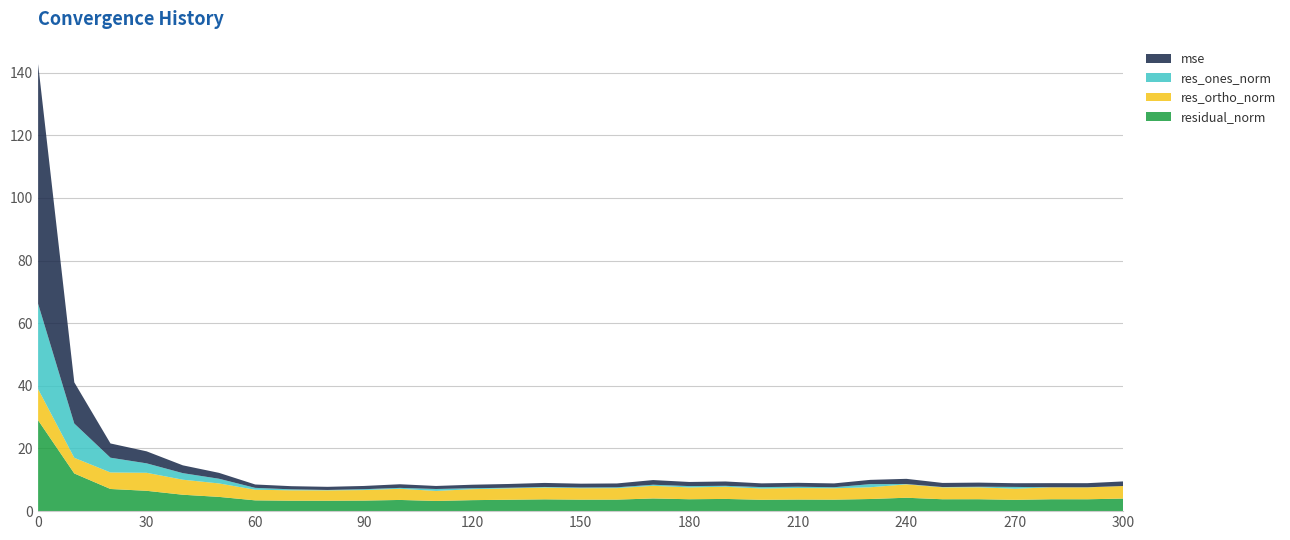

Reading left to right, transcribe all the data shown in this chart.

mse: 76.5	13.2	4.5	3.8	2.5	1.9	1.1	1.0	1.0	1.0	1.2	1.0	1.1	1.2	1.3	1.2	1.2	1.5	1.3	1.4	1.2	1.2	1.2	1.4	1.7	1.3	1.3	1.2	1.3	1.3	1.5
res_ones_norm: 27.3	10.9	4.7	3.0	2.1	1.5	0.6	0.3	0.1	0.3	0.3	0.6	0.3	0.2	0.2	0.2	0.3	0.3	0.4	0.3	0.5	0.4	0.3	1.0	0.1	0.1	0.2	0.6	0.0	0.0	0.0
res_ortho_norm: 9.9	5.0	5.3	5.7	4.8	4.3	3.4	3.3	3.3	3.4	3.6	3.2	3.5	3.6	3.8	3.7	3.7	4.0	3.8	3.9	3.6	3.7	3.6	3.7	4.3	3.8	3.8	3.6	3.8	3.8	4.0
residual_norm: 29.0	12.0	7.1	6.5	5.2	4.5	3.4	3.3	3.3	3.4	3.6	3.3	3.5	3.6	3.8	3.7	3.7	4.0	3.8	3.9	3.6	3.7	3.7	3.9	4.3	3.8	3.8	3.6	3.8	3.8	4.0